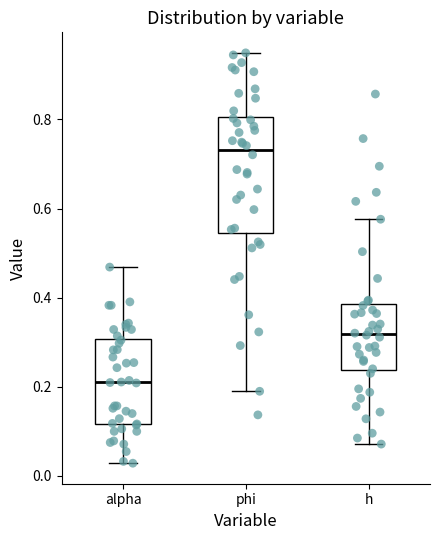

Reading left to right, transcribe this box plot: for each box, give where its median line is, the range the box spans, and where its two whiskers end, as read against the y-axis. The values are not printed on the chart, so give them approximately, as read against the axis.

alpha: median 0.22, box 0.12 to 0.30, whiskers 0.02 to 0.46
phi: median 0.74, box 0.54 to 0.80, whiskers 0.18 to 0.94
h: median 0.32, box 0.24 to 0.38, whiskers 0.08 to 0.58